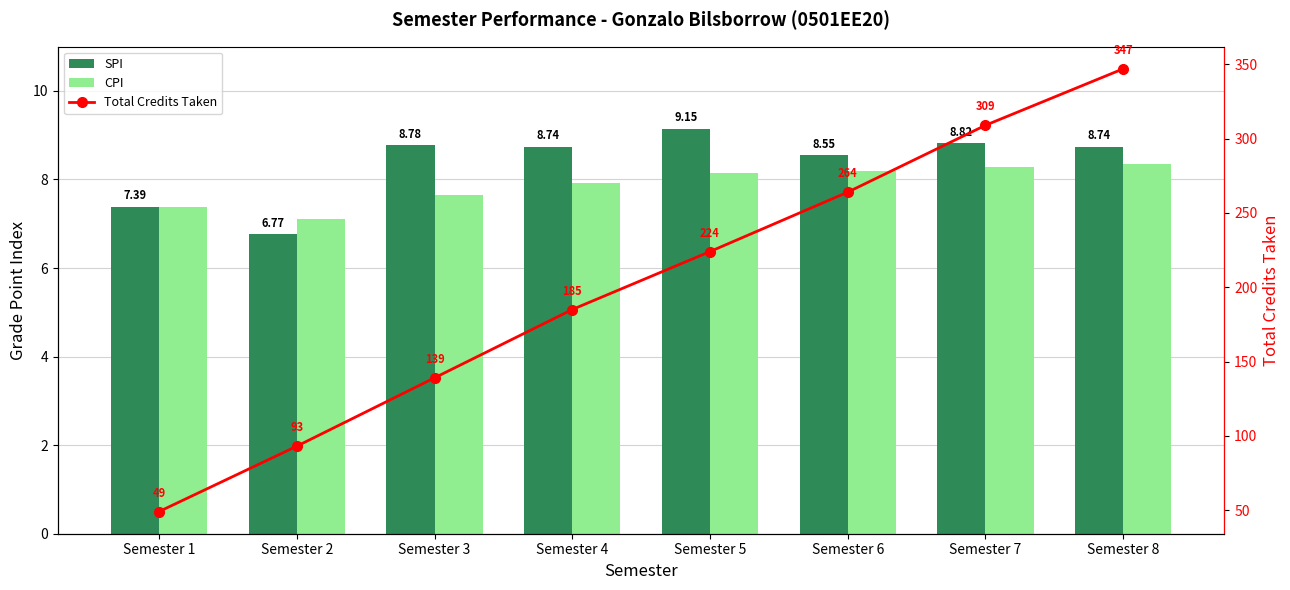

The Total Credits Taken series shows 185.0 at Semester 4. True or false?

True